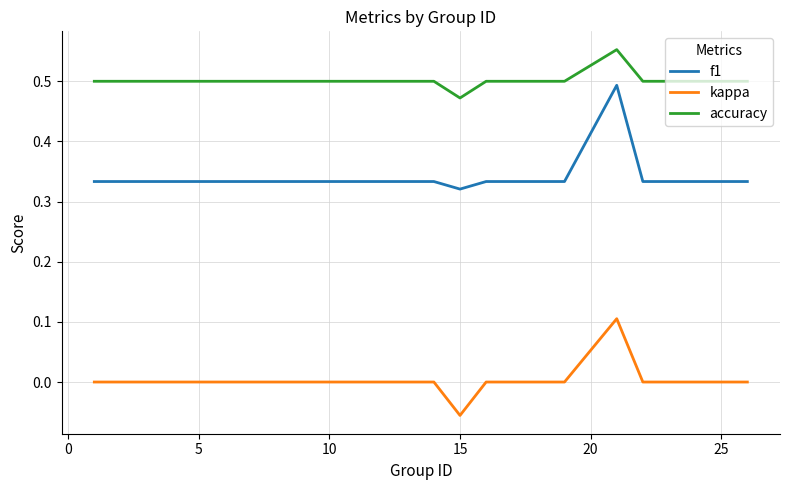

Which series has the largest total across all categories?

accuracy